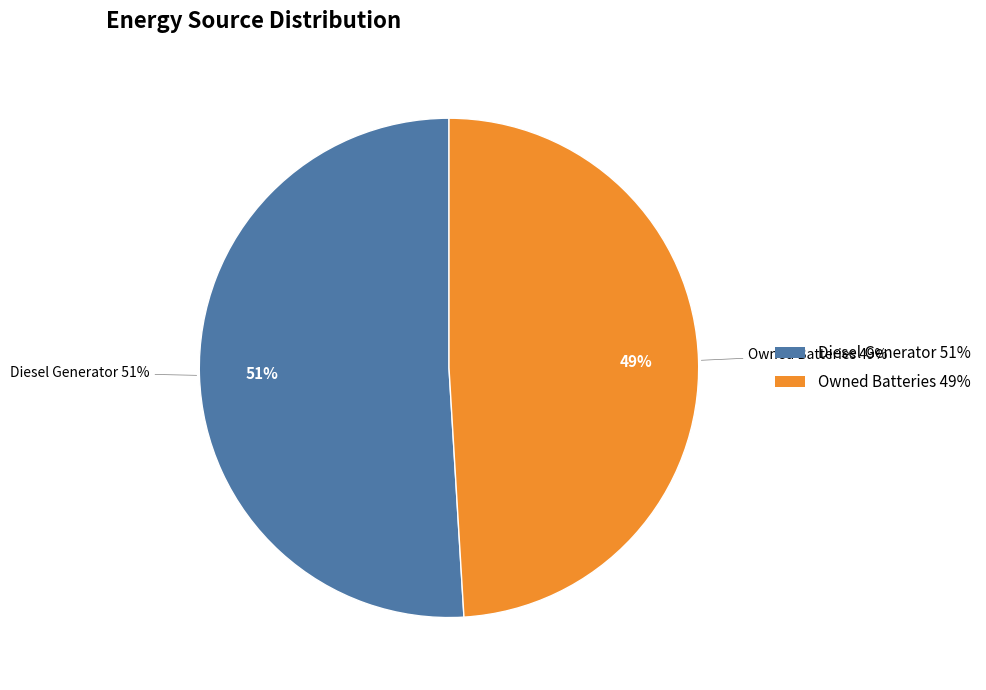

Does Diesel Generator represent more than half of the total?

Yes